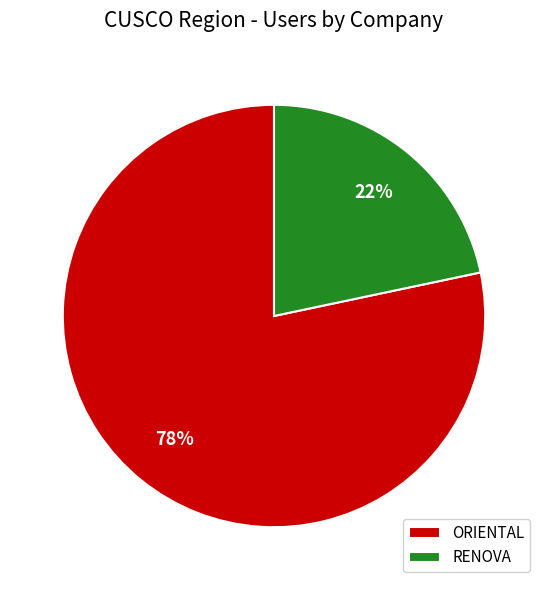

Between RENOVA and ORIENTAL, which is larger?

ORIENTAL